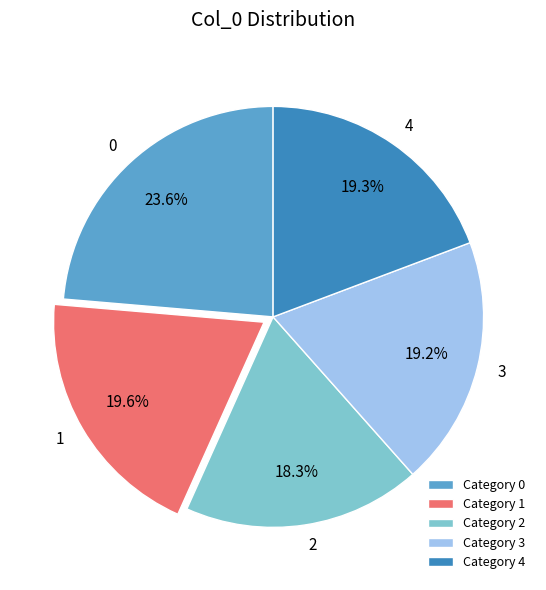

To the nearest percent, what portion does 3 represent?

19%